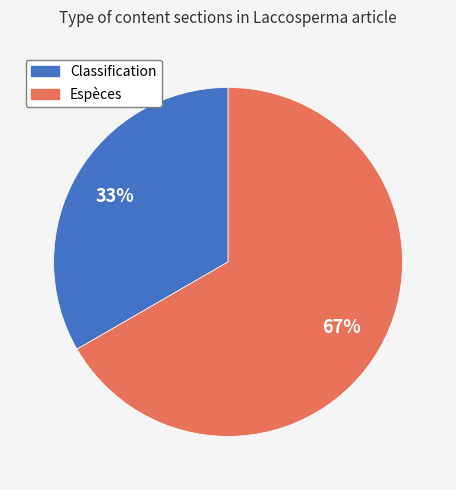

How many segments does this pie chart have?

2